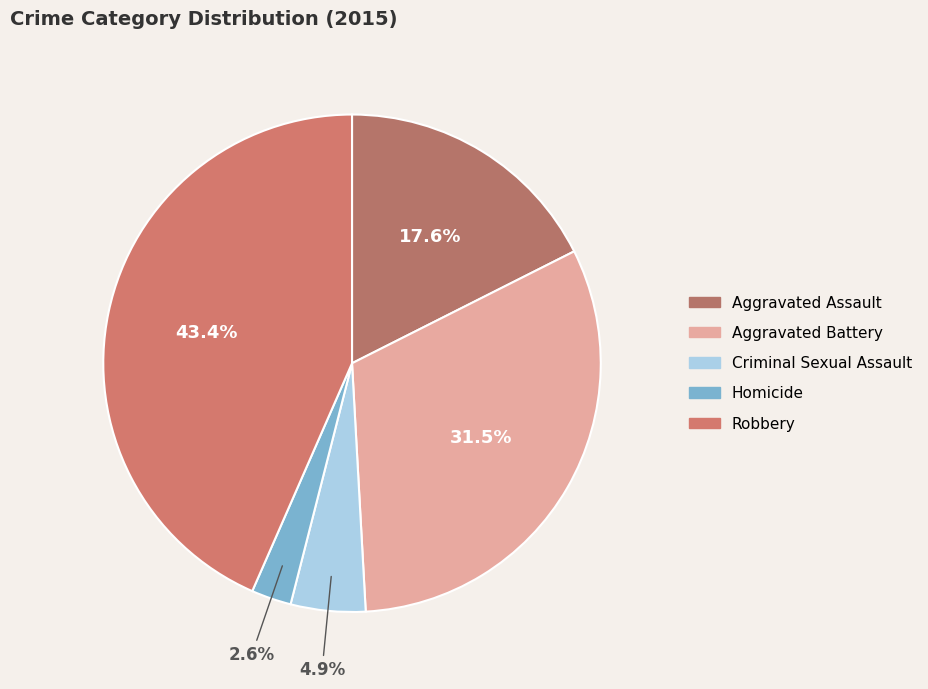

Which category has the smallest portion of the pie?

Homicide